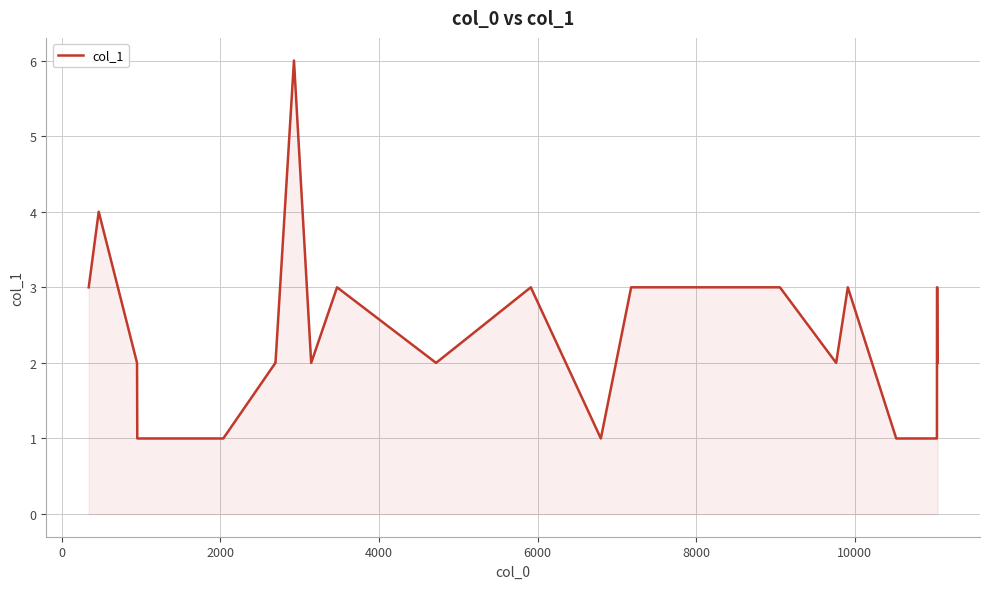

What is the difference between the maximum and minimum values?

5